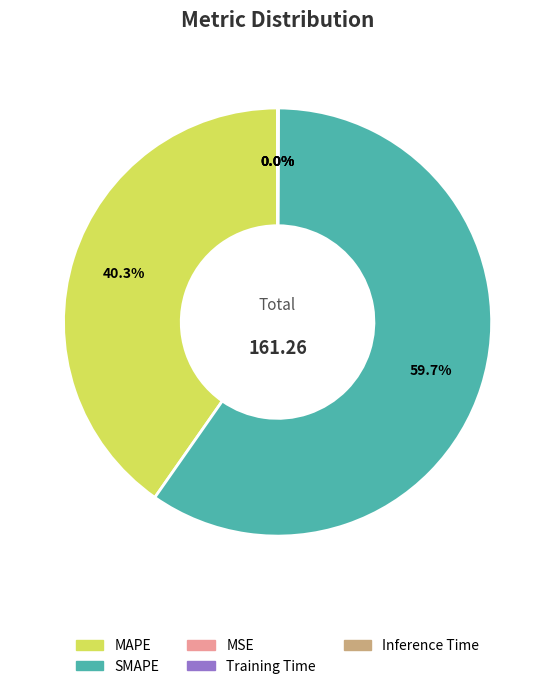

Does SMAPE account for over 50% of the chart?

Yes